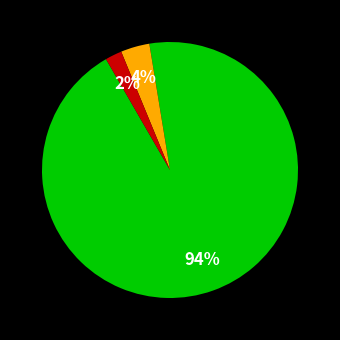

Is there a majority slice in this chart?

Yes